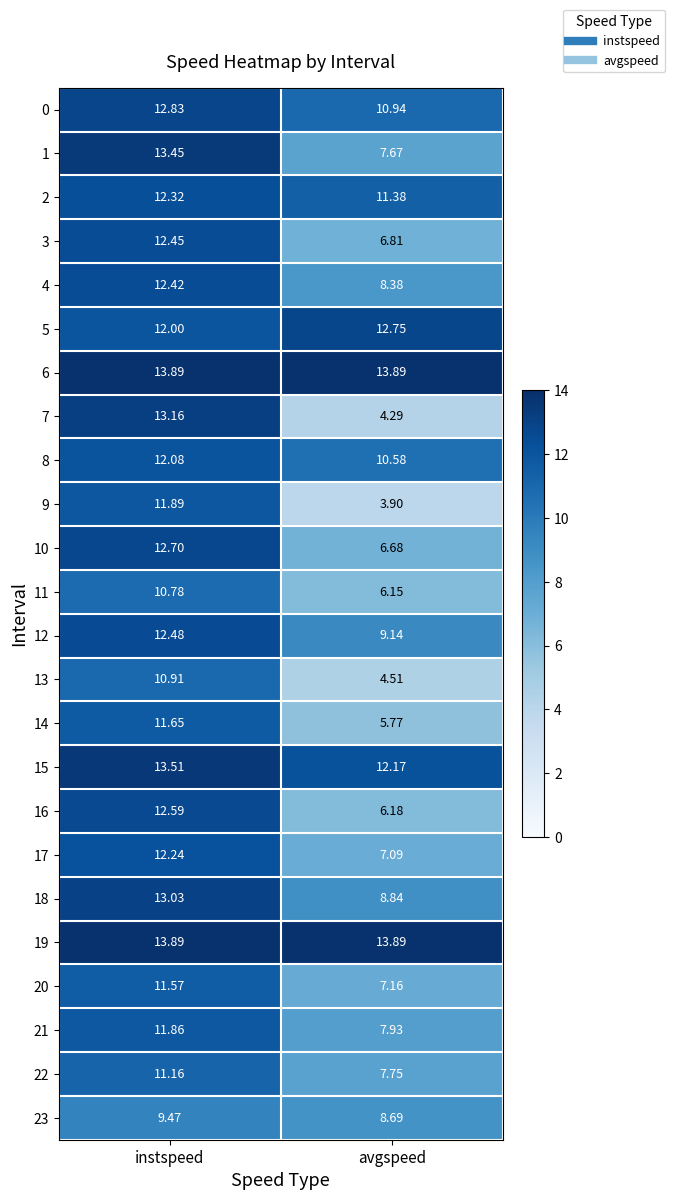

Rank the categories by 15 value from highest to lowest.

instspeed, avgspeed